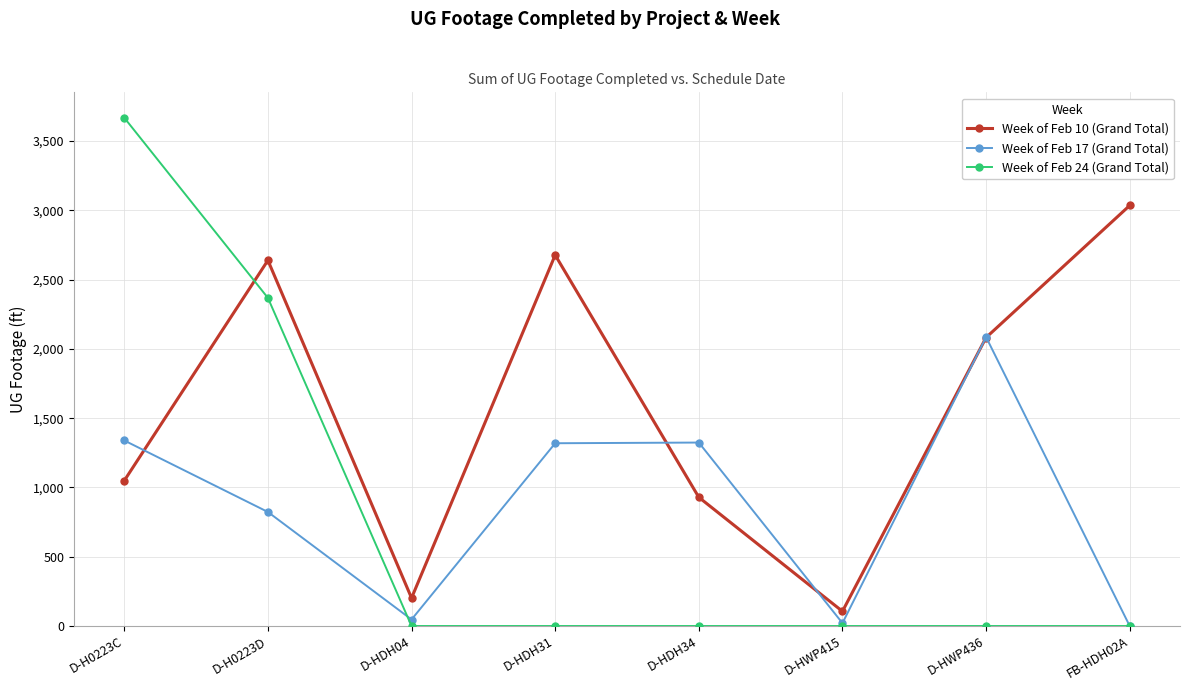

Is it true that Week of Feb 24 (Grand Total) equals 0 at FB-HDH02A?

True